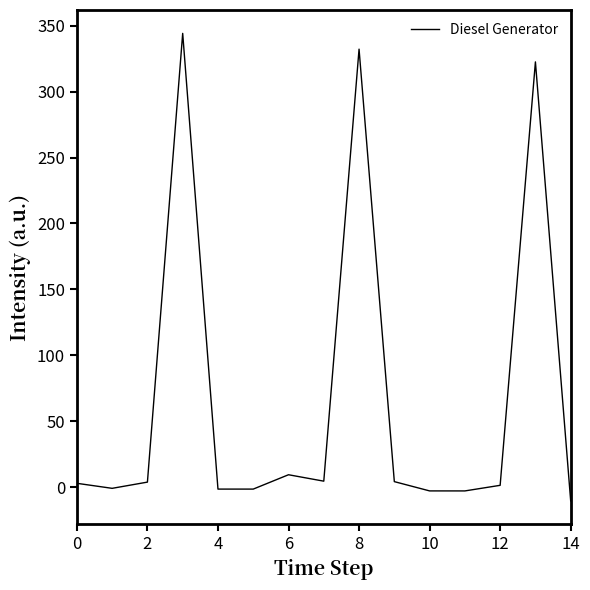

What is the difference between the maximum and minimum values?

354.5